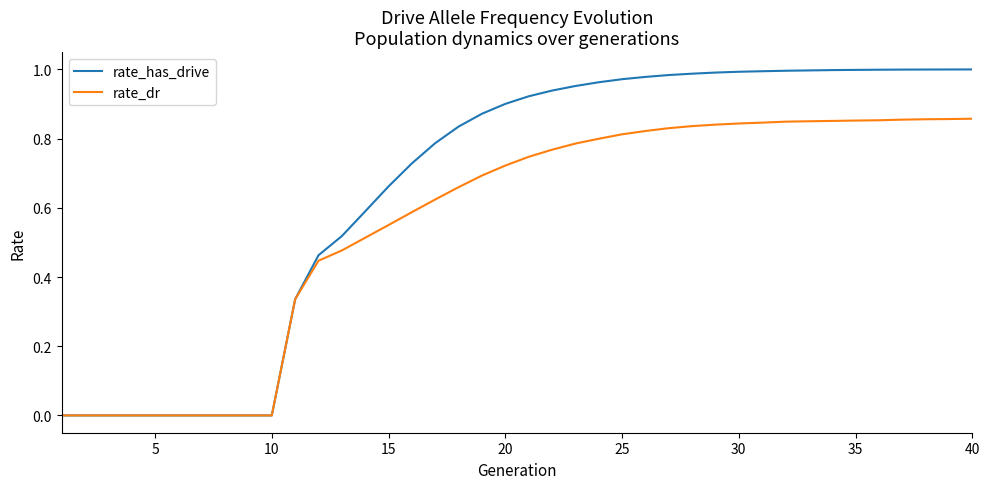

Rank the series by their average value, from lowest to highest.

rate_dr, rate_has_drive